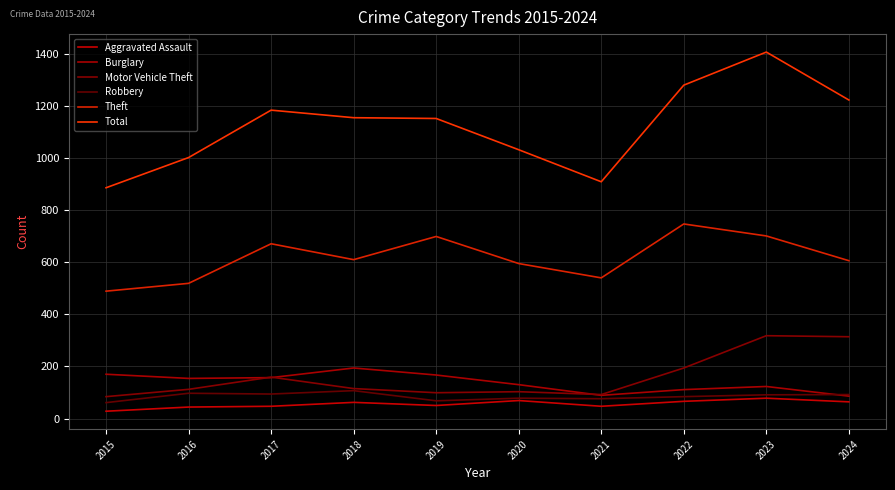

What is the sum of the Robbery values at 2021 and 2023?

167